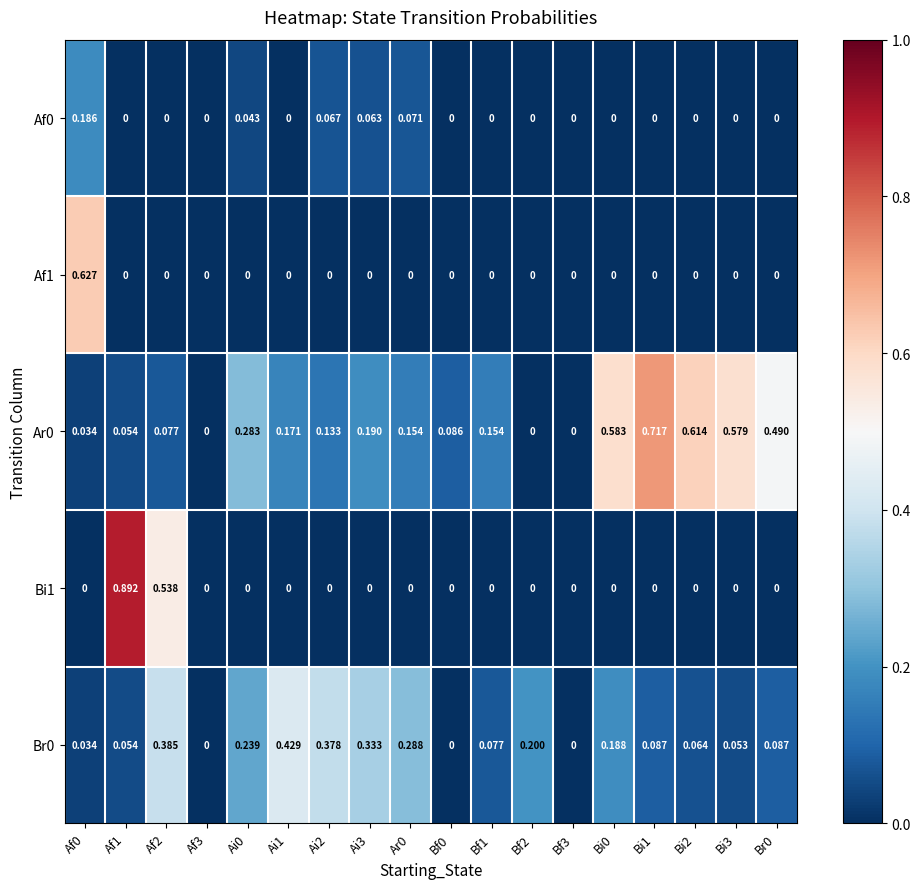

Which series has the widest spread of values?

Bi1